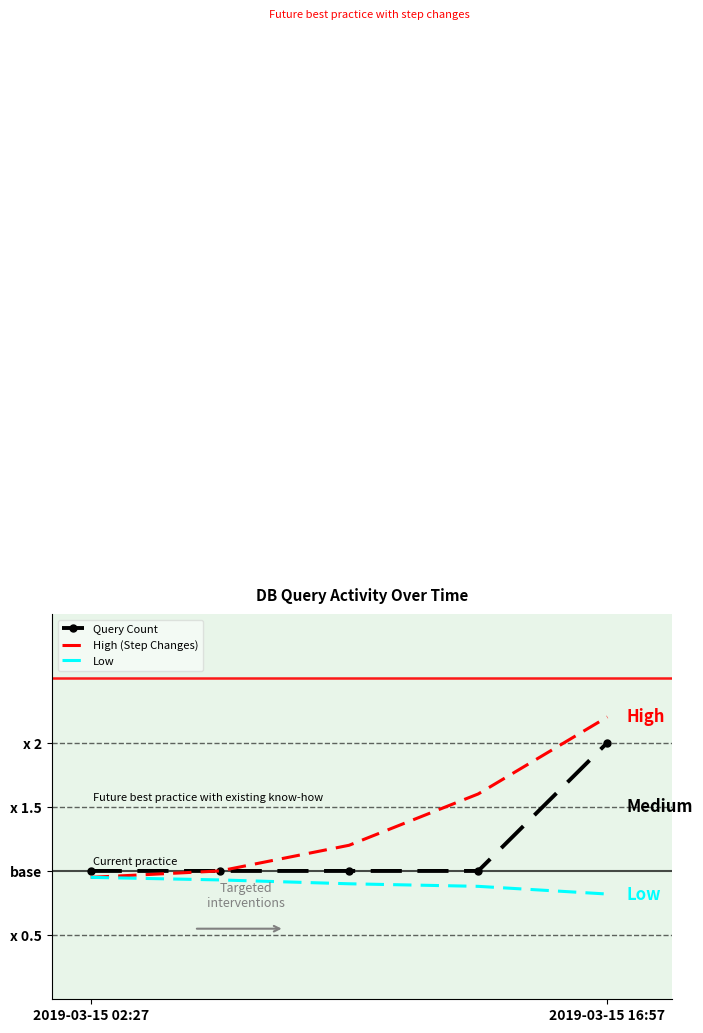

True or false: Query Count has more than 2 interior local peaks.

False